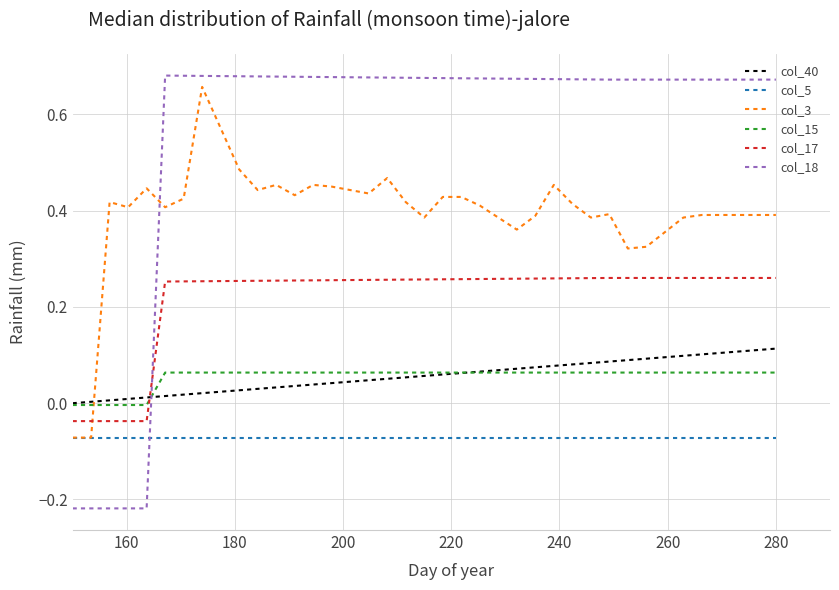

Which series has the largest total across all categories?

col_18